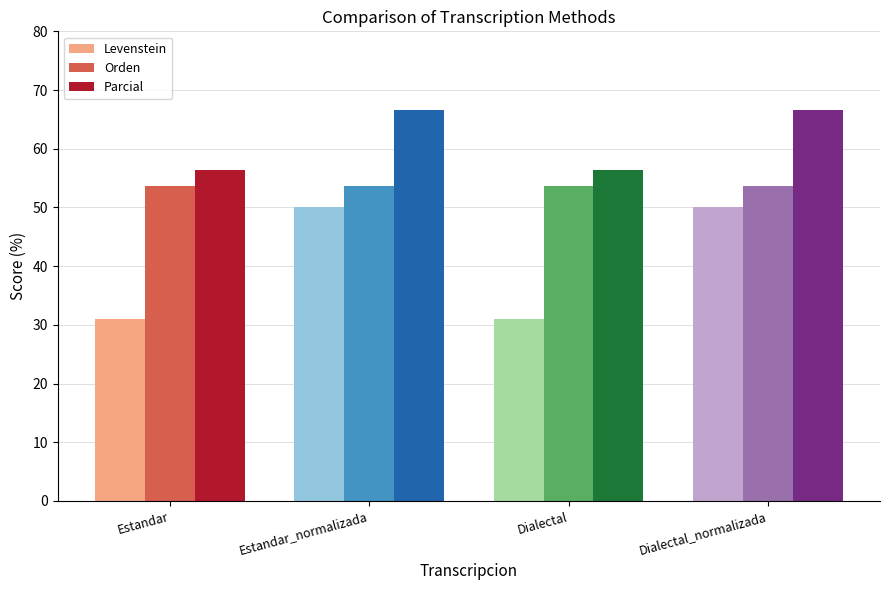

Which series has the largest total across all categories?

Parcial